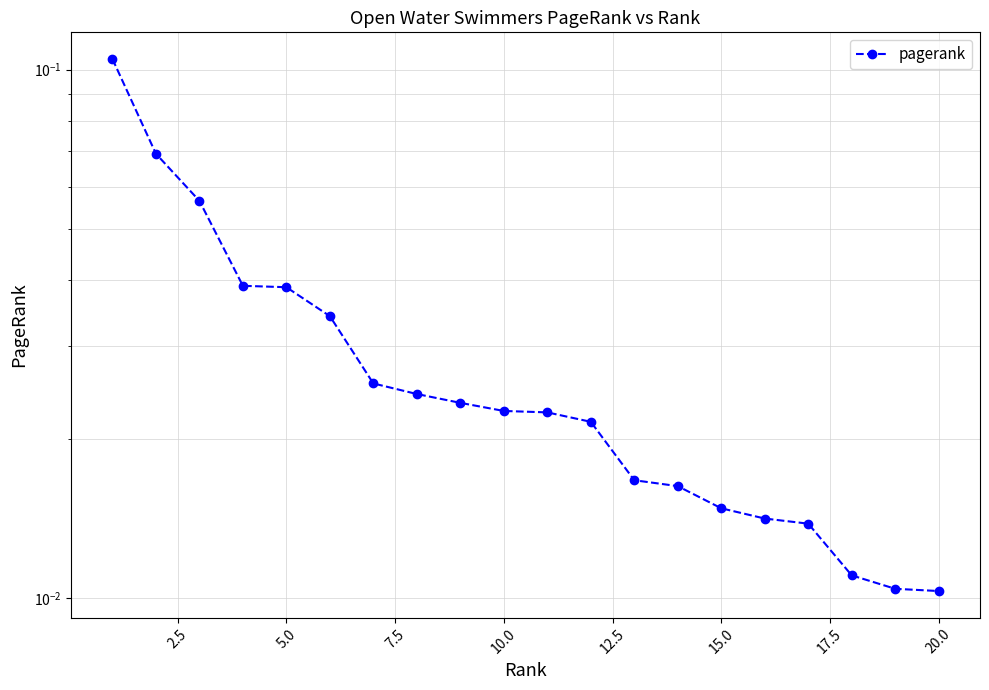

Count the values in the range 0 to 1.

20